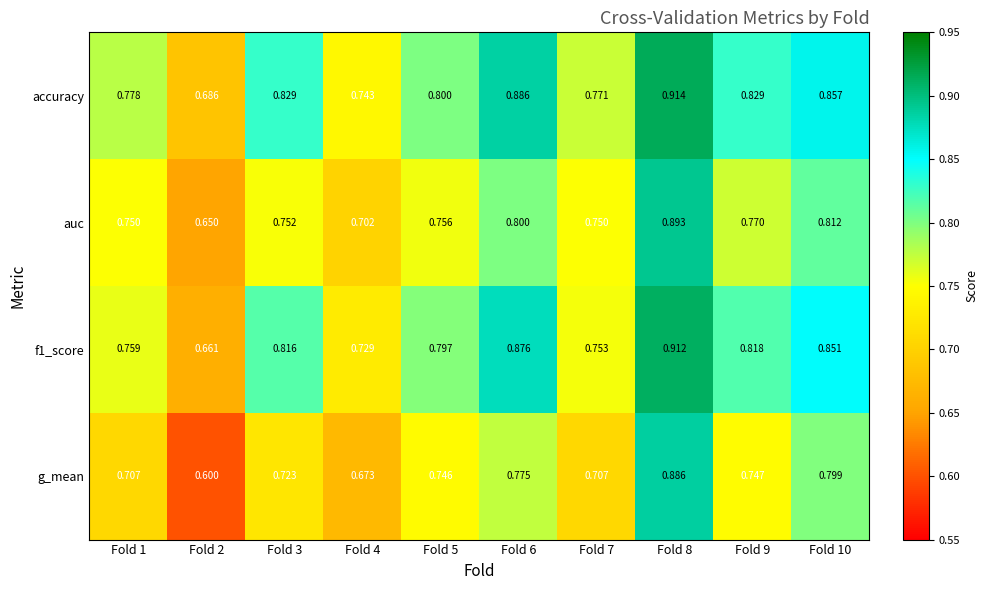

Which series changed the most between Fold 5 and Fold 10?

accuracy